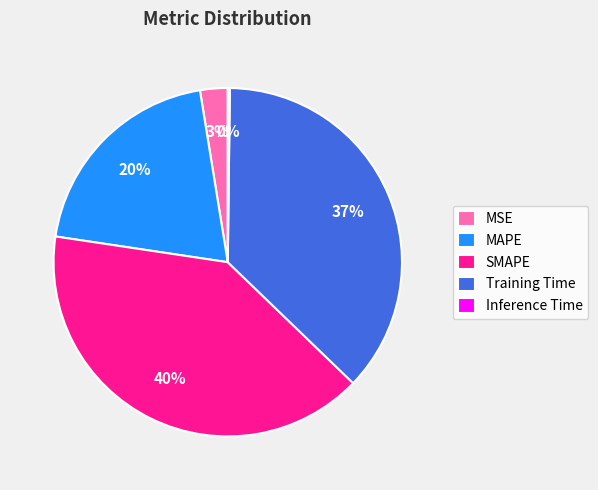

What percentage is the Training Time slice, to the nearest percent?

37%